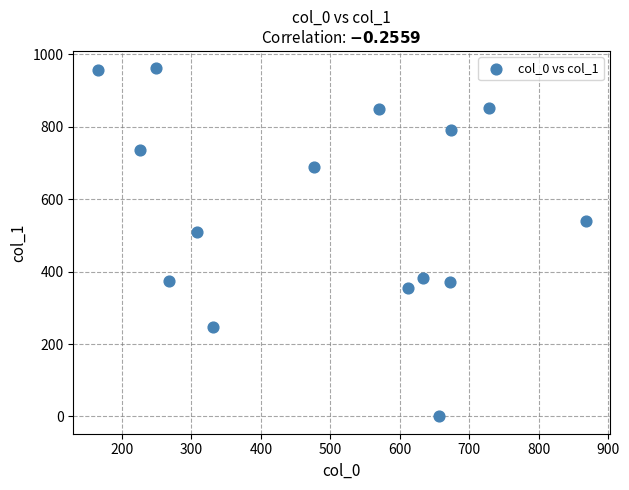

What is the range of X values (max minus min)?

702.3